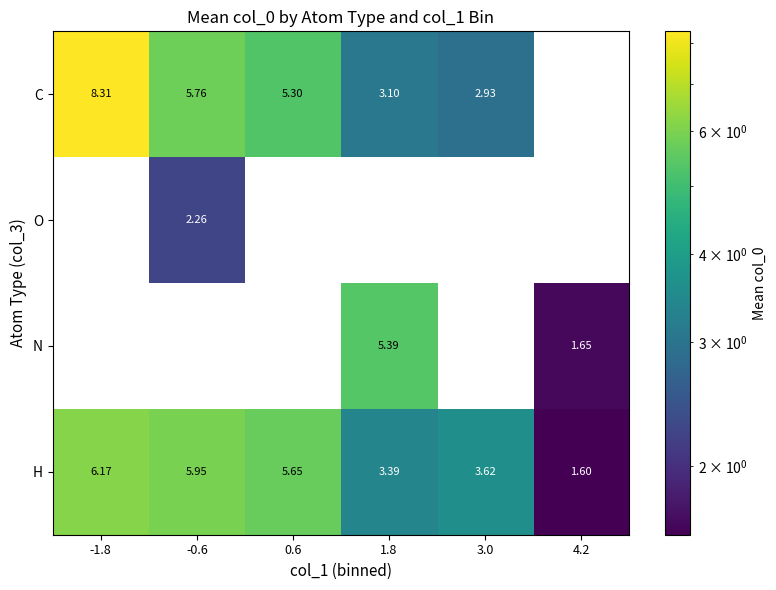

How many series are shown in this chart?

4